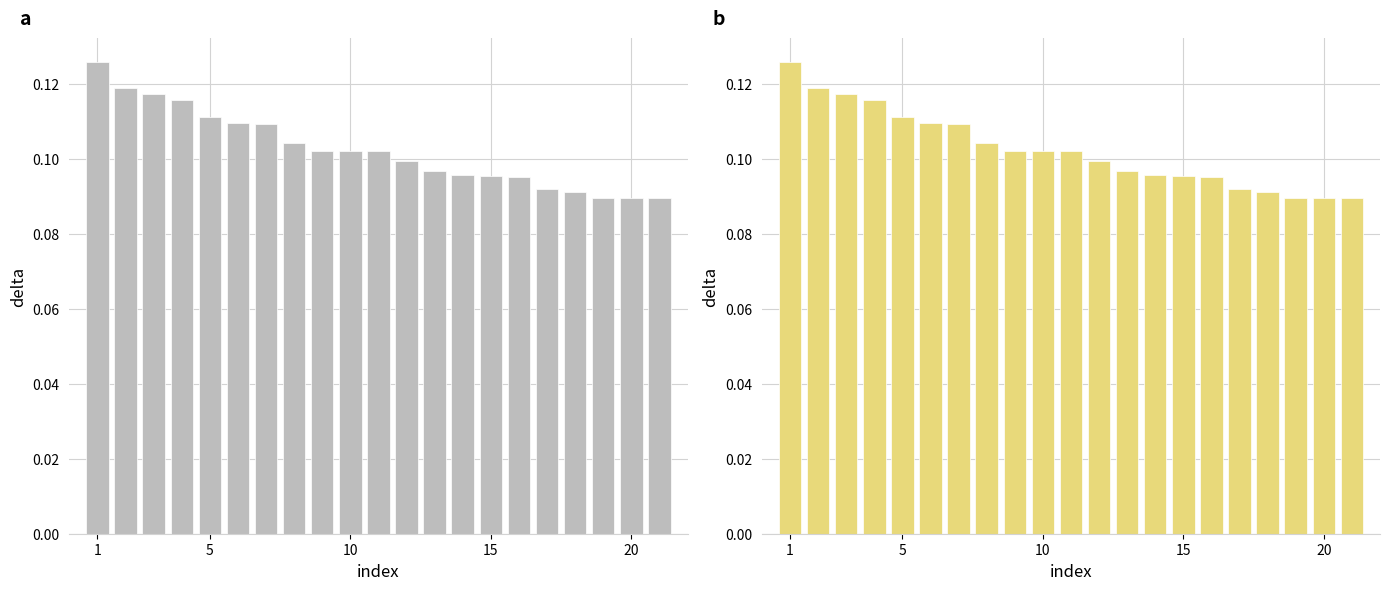

Is it true that the value at 13 is 0.0?

False